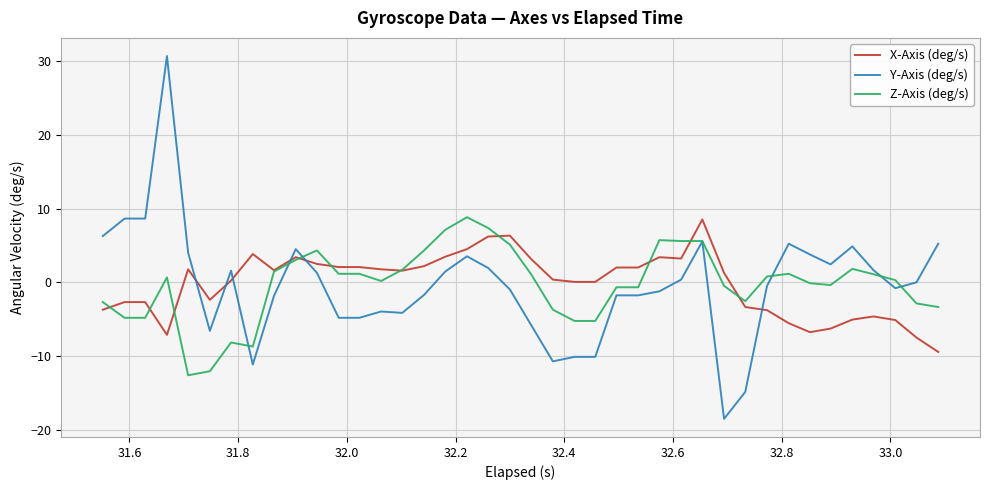

What is the minimum value for X-Axis (deg/s)?

-9.5